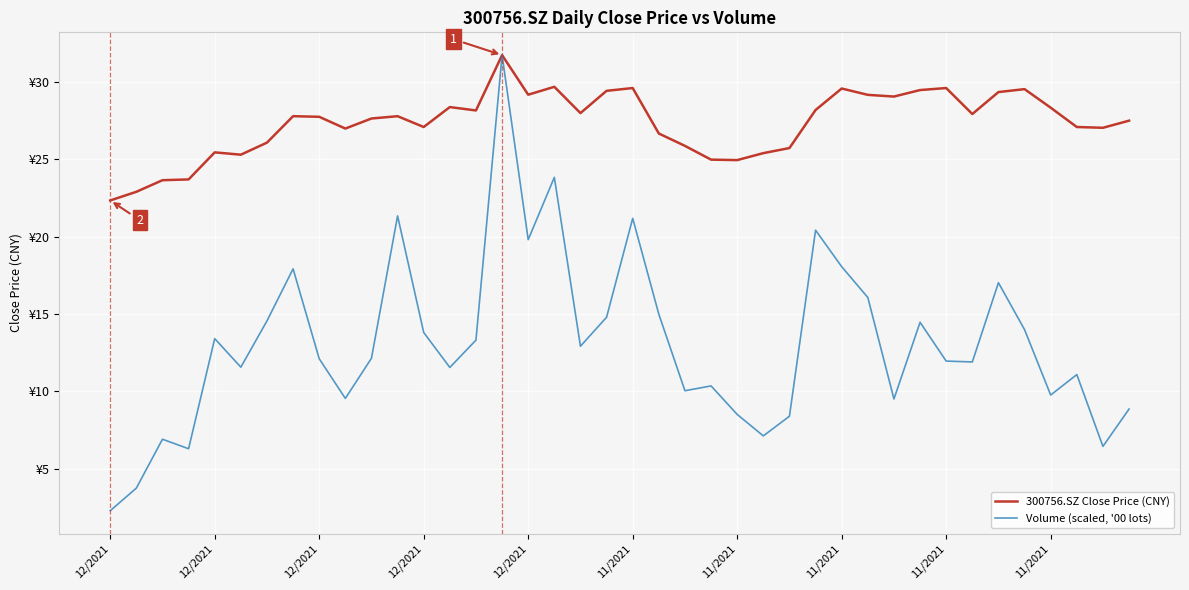

Rank the series by their maximum value, from highest to lowest.

300756.SZ Close Price (CNY), Volume (scaled, '00 lots)